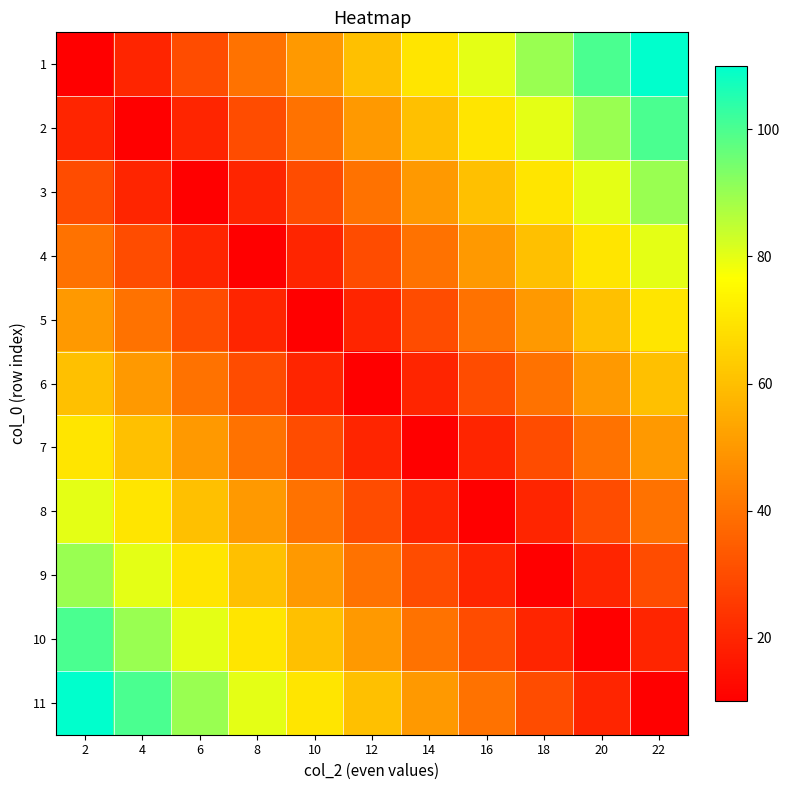

Reading left to right, transcribe all the data shown in this chart.

1: 2=10	4=20	6=30	8=40	10=50	12=60	14=70	16=80	18=90	20=100	22=110
2: 2=20	4=10	6=20	8=30	10=40	12=50	14=60	16=70	18=80	20=90	22=100
3: 2=30	4=20	6=10	8=20	10=30	12=40	14=50	16=60	18=70	20=80	22=90
4: 2=40	4=30	6=20	8=10	10=20	12=30	14=40	16=50	18=60	20=70	22=80
5: 2=50	4=40	6=30	8=20	10=10	12=20	14=30	16=40	18=50	20=60	22=70
6: 2=60	4=50	6=40	8=30	10=20	12=10	14=20	16=30	18=40	20=50	22=60
7: 2=70	4=60	6=50	8=40	10=30	12=20	14=10	16=20	18=30	20=40	22=50
8: 2=80	4=70	6=60	8=50	10=40	12=30	14=20	16=10	18=20	20=30	22=40
9: 2=90	4=80	6=70	8=60	10=50	12=40	14=30	16=20	18=10	20=20	22=30
10: 2=100	4=90	6=80	8=70	10=60	12=50	14=40	16=30	18=20	20=10	22=20
11: 2=110	4=100	6=90	8=80	10=70	12=60	14=50	16=40	18=30	20=20	22=10